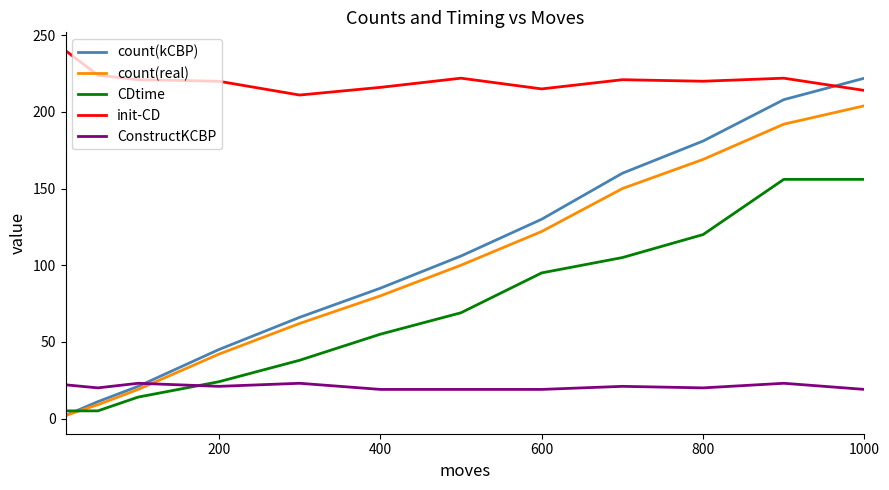

List the series in order of their peak value, lowest first.

ConstructKCBP, CDtime, count(real), count(kCBP), init-CD